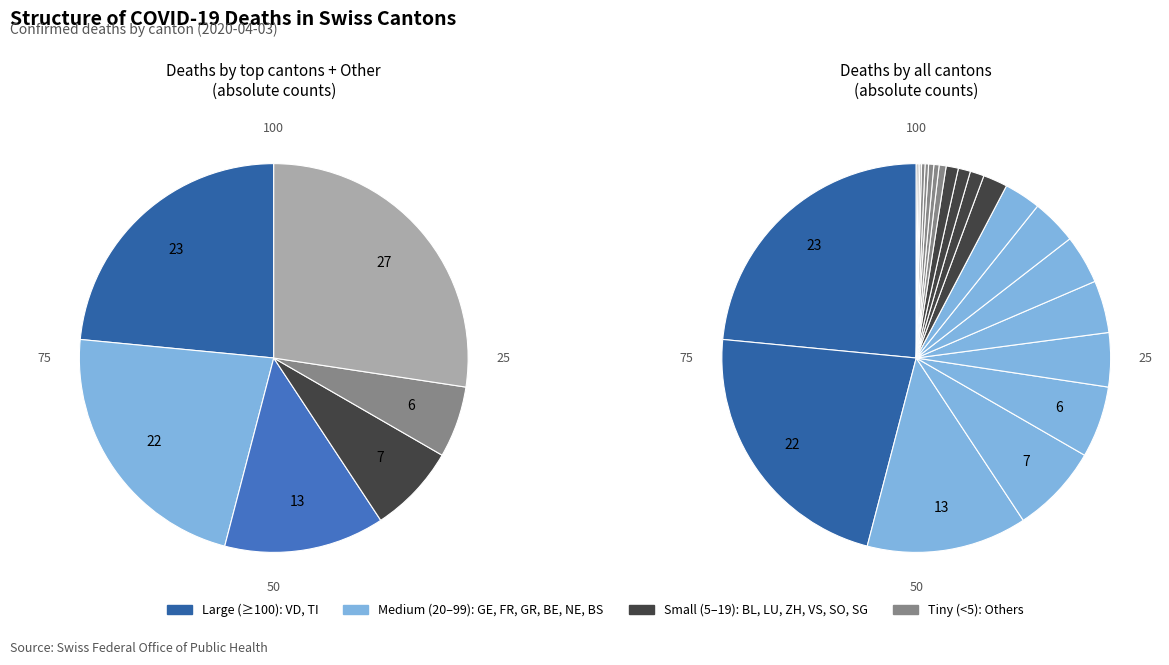

Combined, what portion of the pie is BL and JU?

2.0%